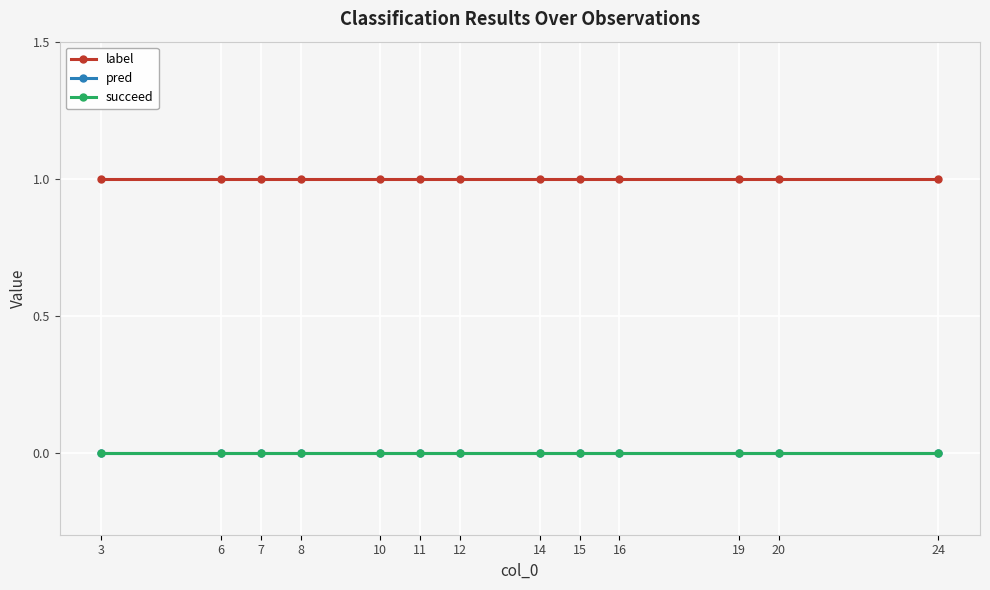

List the series in order of their peak value, lowest first.

pred, succeed, label